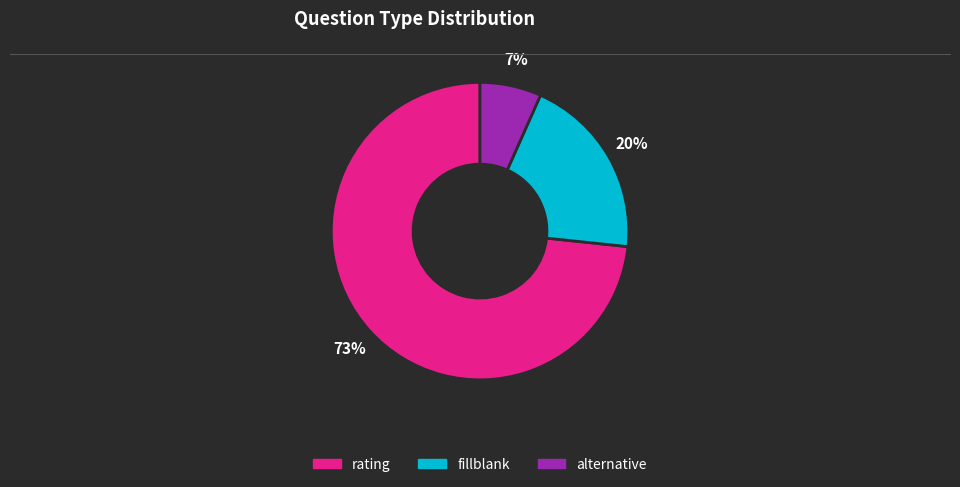

Which category has the biggest portion of the pie?

rating